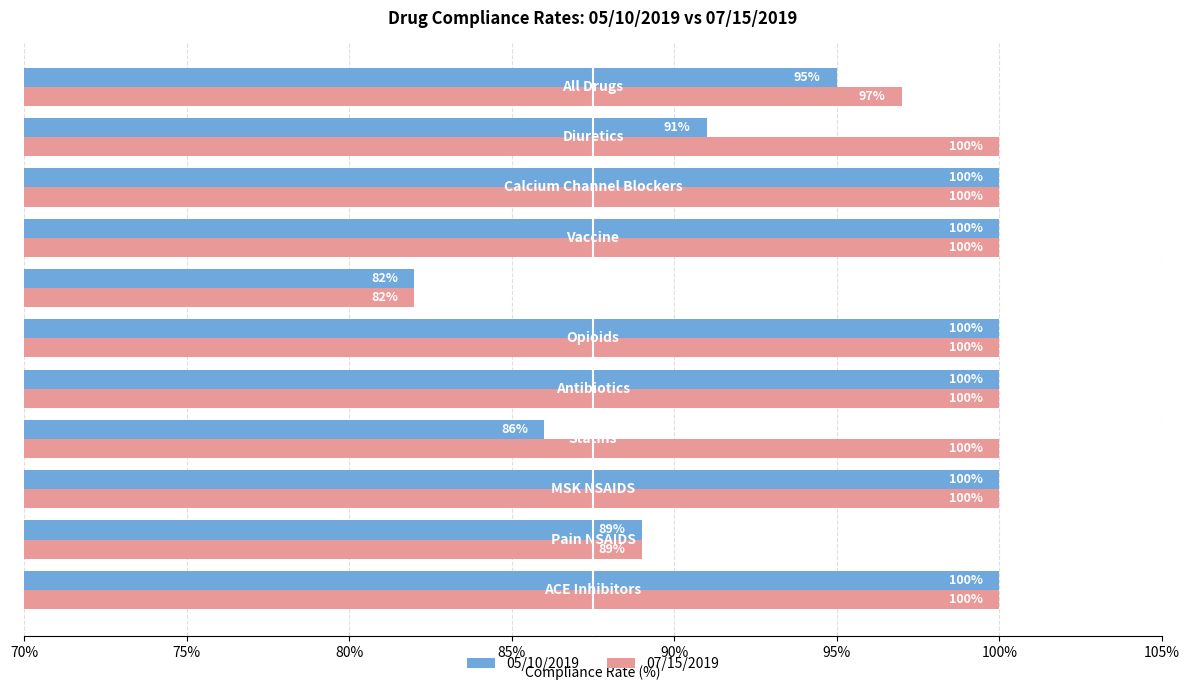

What is the highest value of the 07/15/2019 series?

100